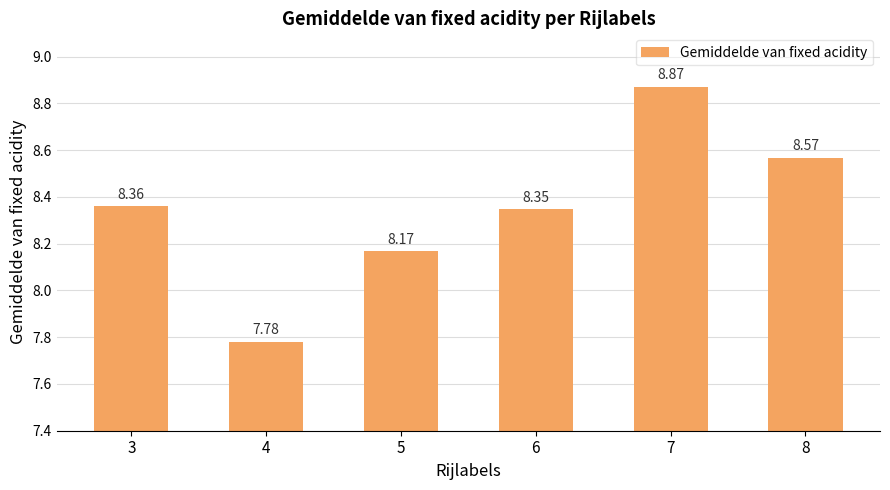

Is it true that the value at 6 is 14.4?

False